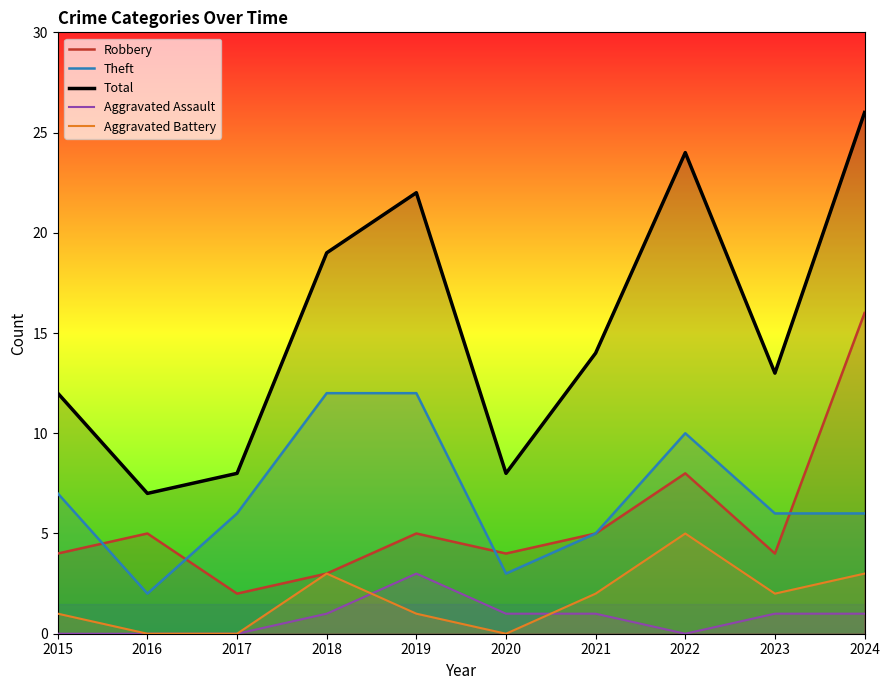

Count the number of data series in this chart.

5